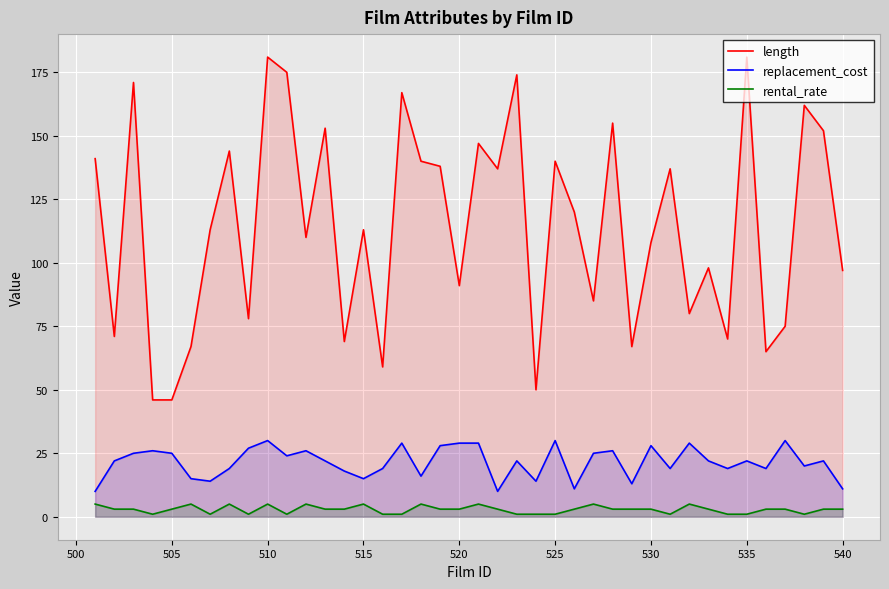

True or false: length and replacement_cost intersect in this chart.

False